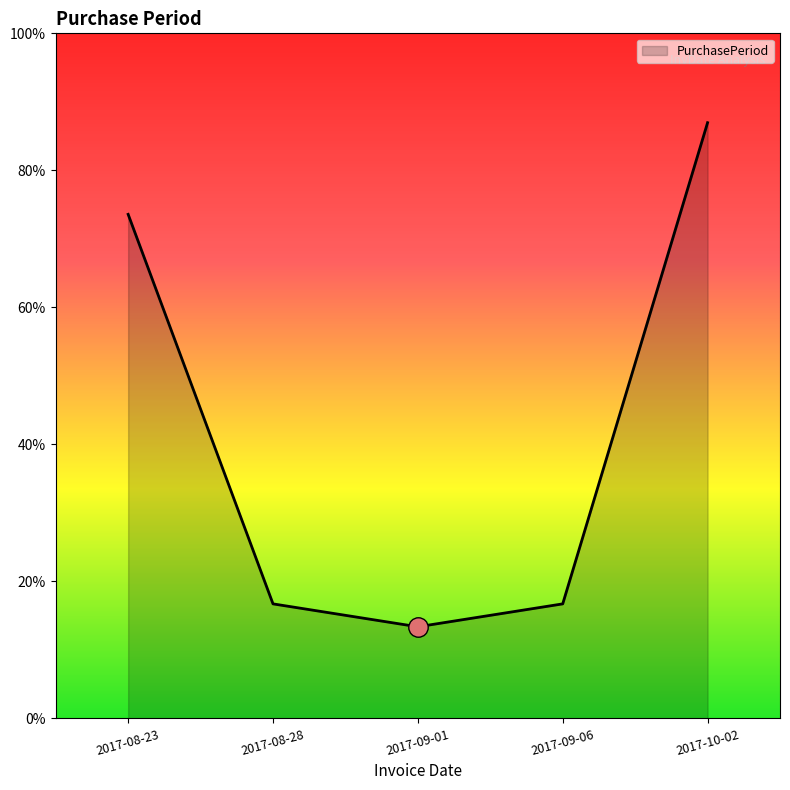

What is the ratio of the value at 2017-08-23 to the value at 2017-09-06?

4.4